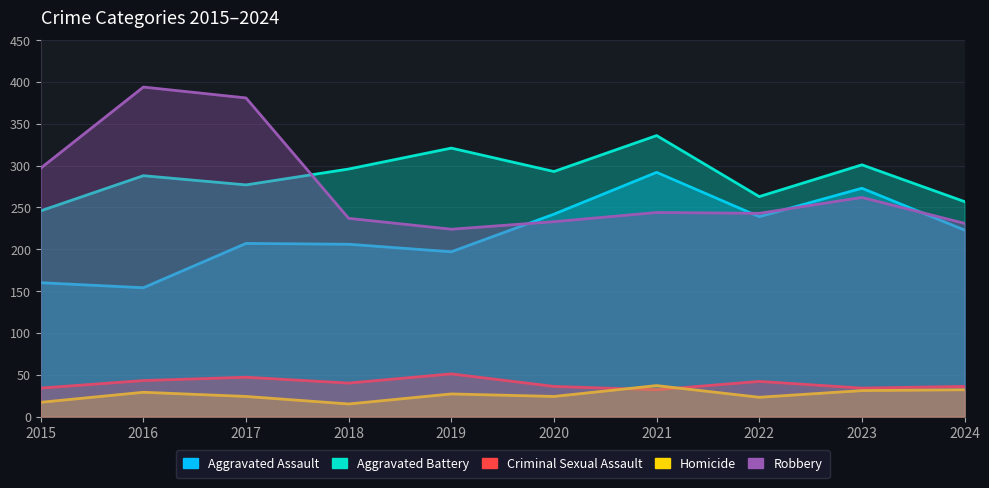

What is the total value across all series at 2020?

828